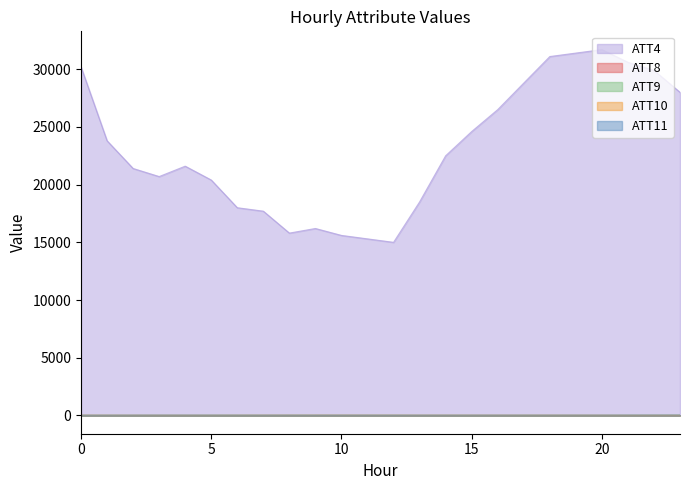

At which label is ATT8 closest to 3?

18